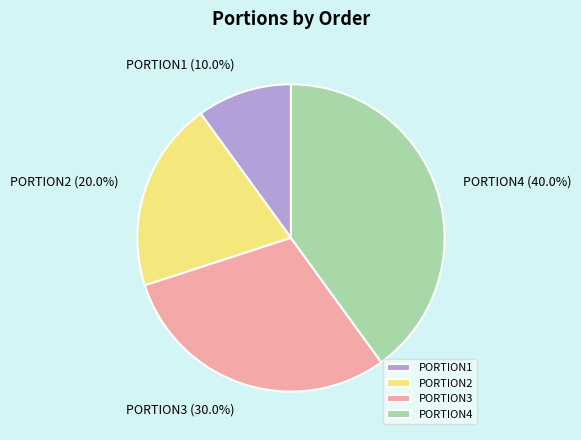

Rank the categories by value from lowest to highest.

PORTION1, PORTION2, PORTION3, PORTION4